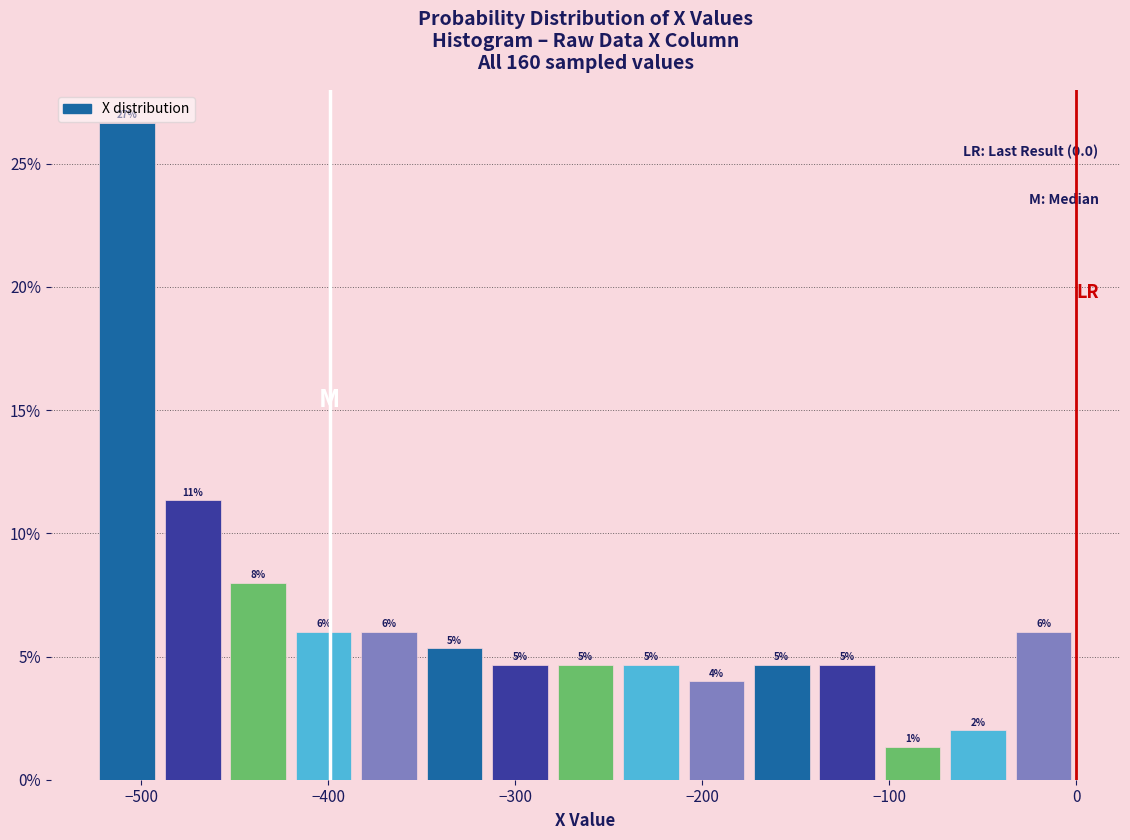

Read against the x-axis, roughly where is the centre of the tallest bar?

-510